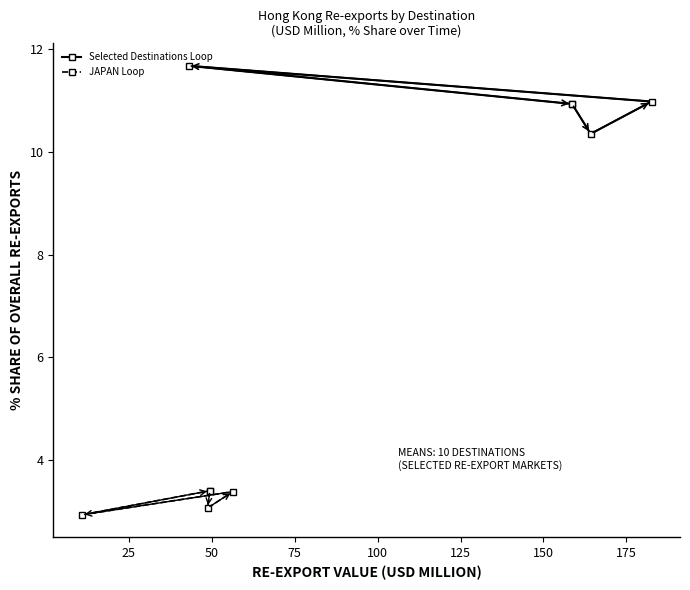

List the series in order of their peak value, highest first.

Selected Destinations Loop, JAPAN Loop